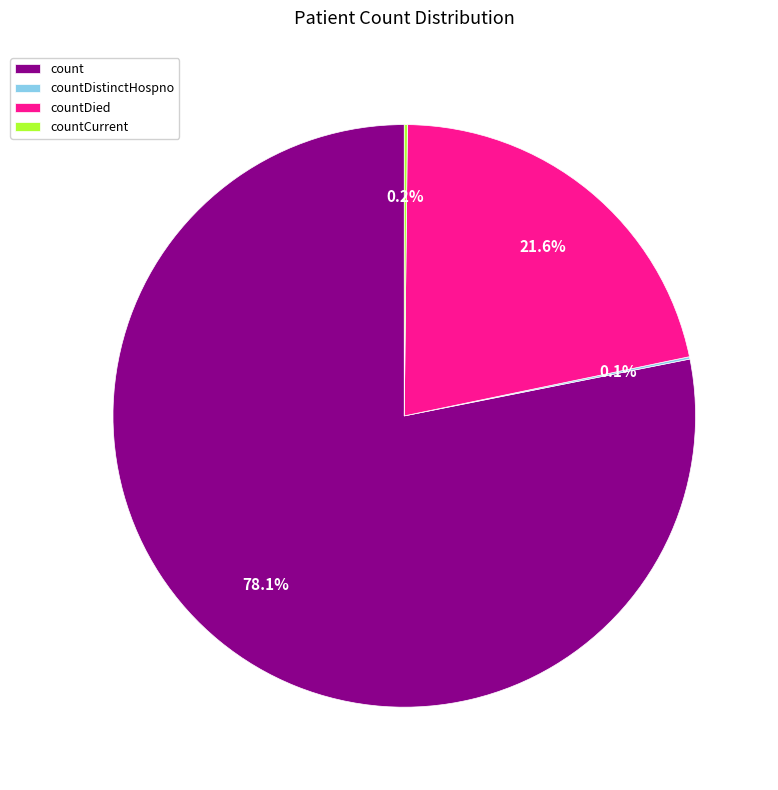

Is it true that countDied is 22% of the pie?

True